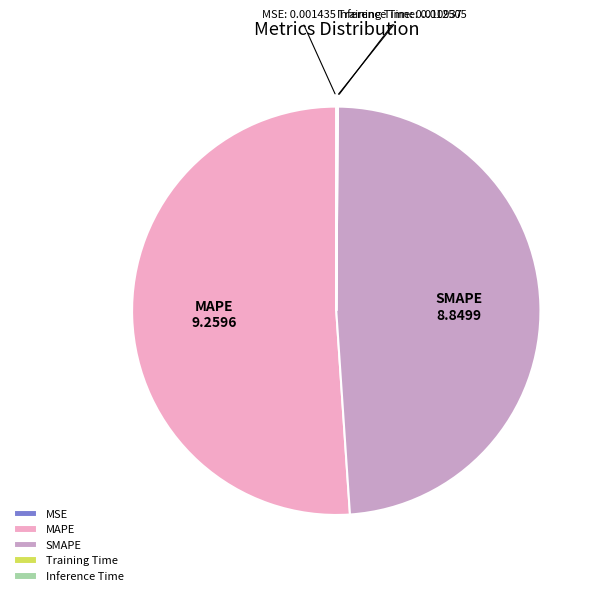

Does MAPE account for over 50% of the chart?

Yes